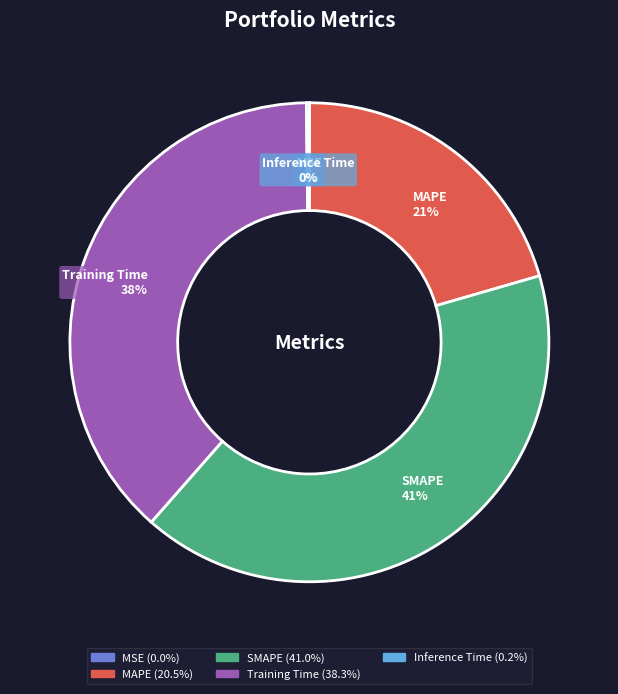

Is it true that SMAPE is 41% of the pie?

True